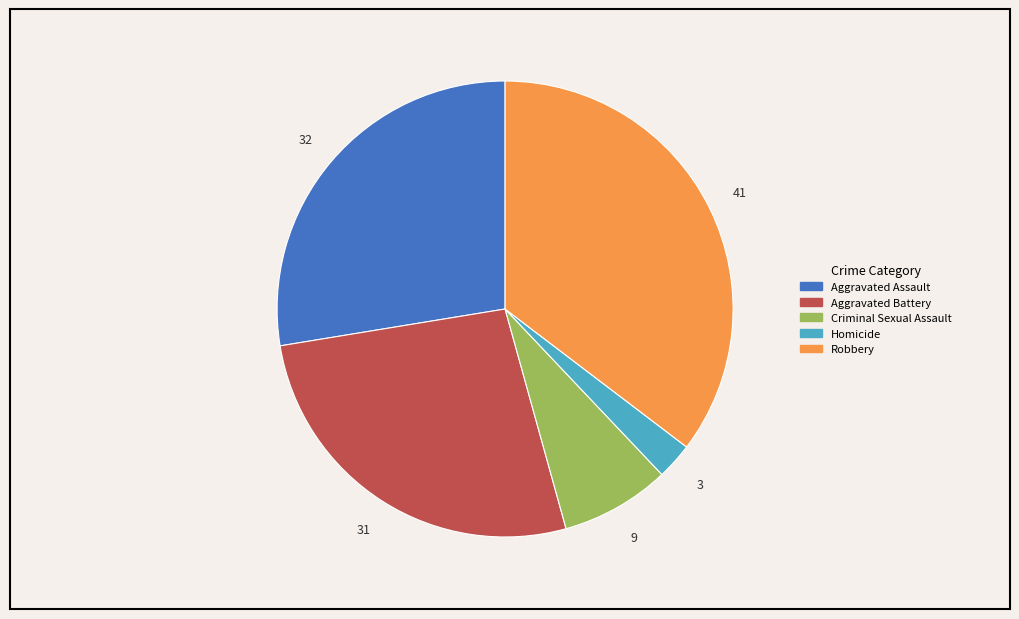

Is it true that Criminal Sexual Assault is 1% of the pie?

False